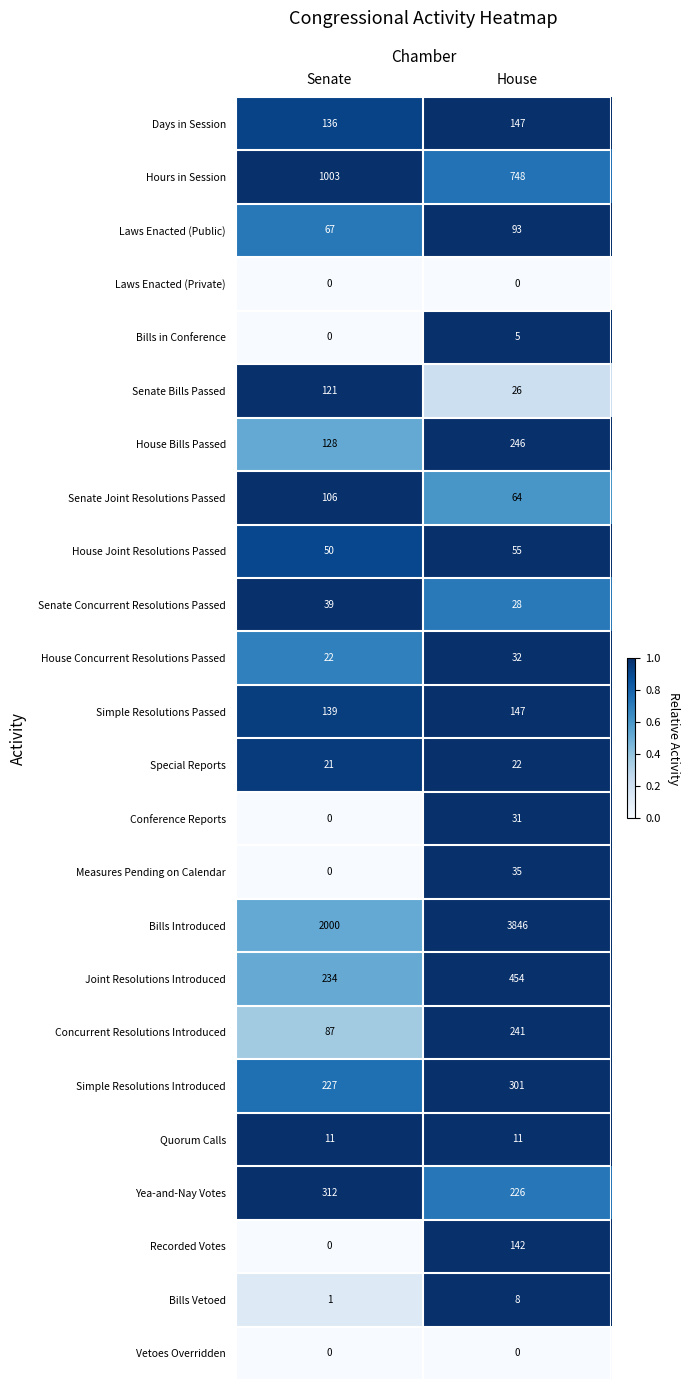

What is the greatest value displayed?

3846